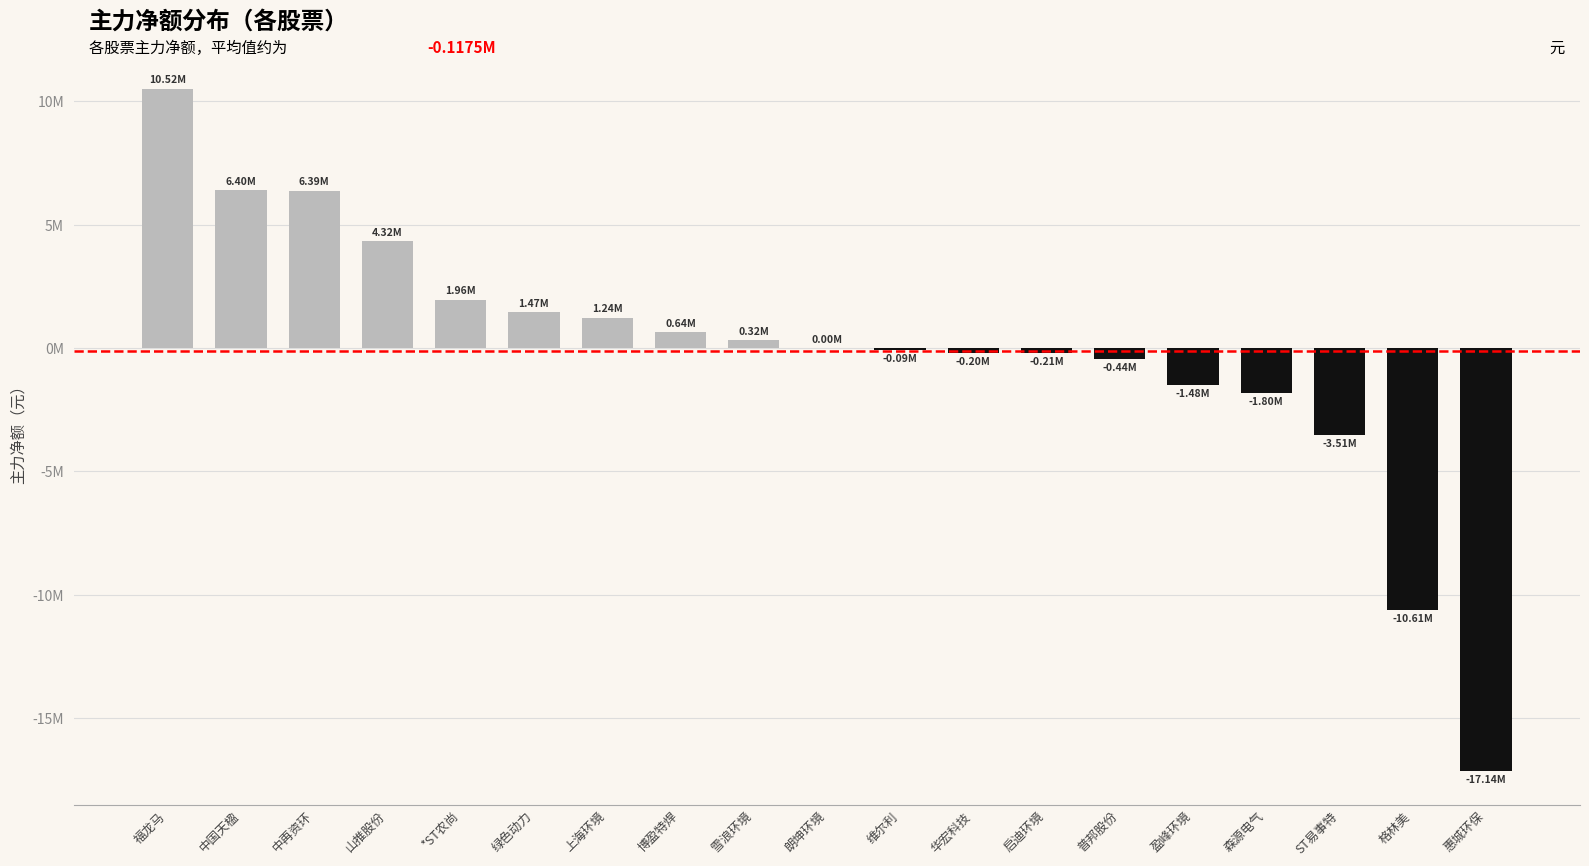

Reading left to right, transcribe all the data shown in this chart.

福龙马=10519603	中国天楹=6399749	中再资环=6389657	山推股份=4324030	*ST农尚=1963142	绿色动力=1466896	上海环境=1235467	博盈特焊=641569	雪浪环境=319997	朗坤环境=0	维尔利=-92120	华宏科技=-198466	启迪环境=-211911	普邦股份=-440737	盈峰环境=-1481710	森源电气=-1803118	ST易事特=-3507793	格林美=-10612846	惠城环保=-17144849